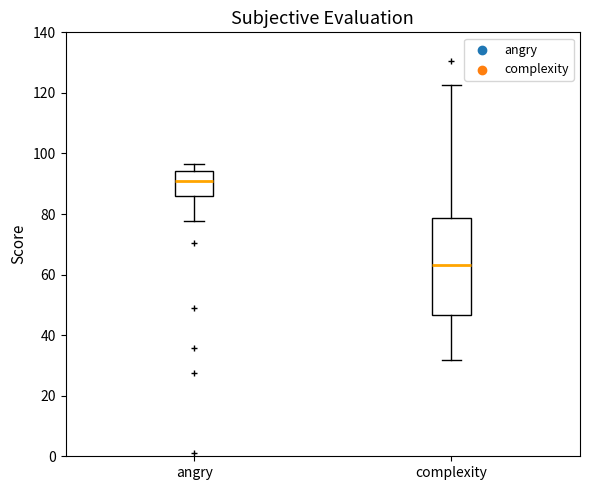

Which box's median line is the lowest?

complexity